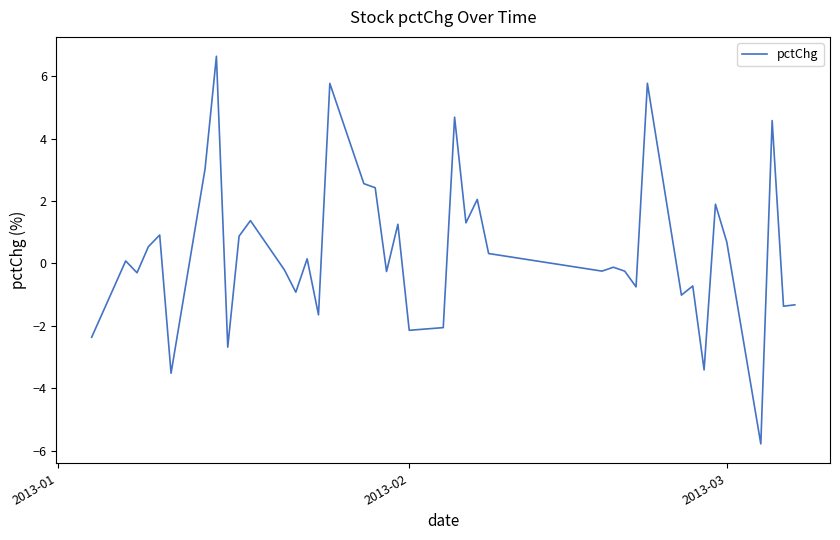

True or false: there are more than 0 points higher than both neighbors.

True